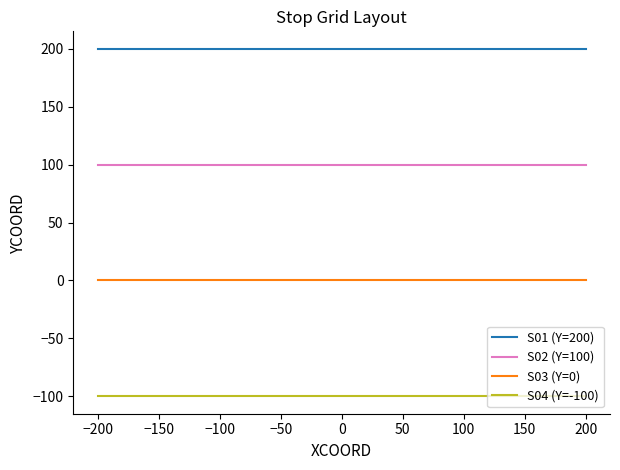

Reading left to right, list all the values displayed in this chart.

S01 (Y=200): 200	200	200	200	200
S02 (Y=100): 100	100	100	100	100
S03 (Y=0): 0	0	0	0	0
S04 (Y=-100): -100	-100	-100	-100	-100